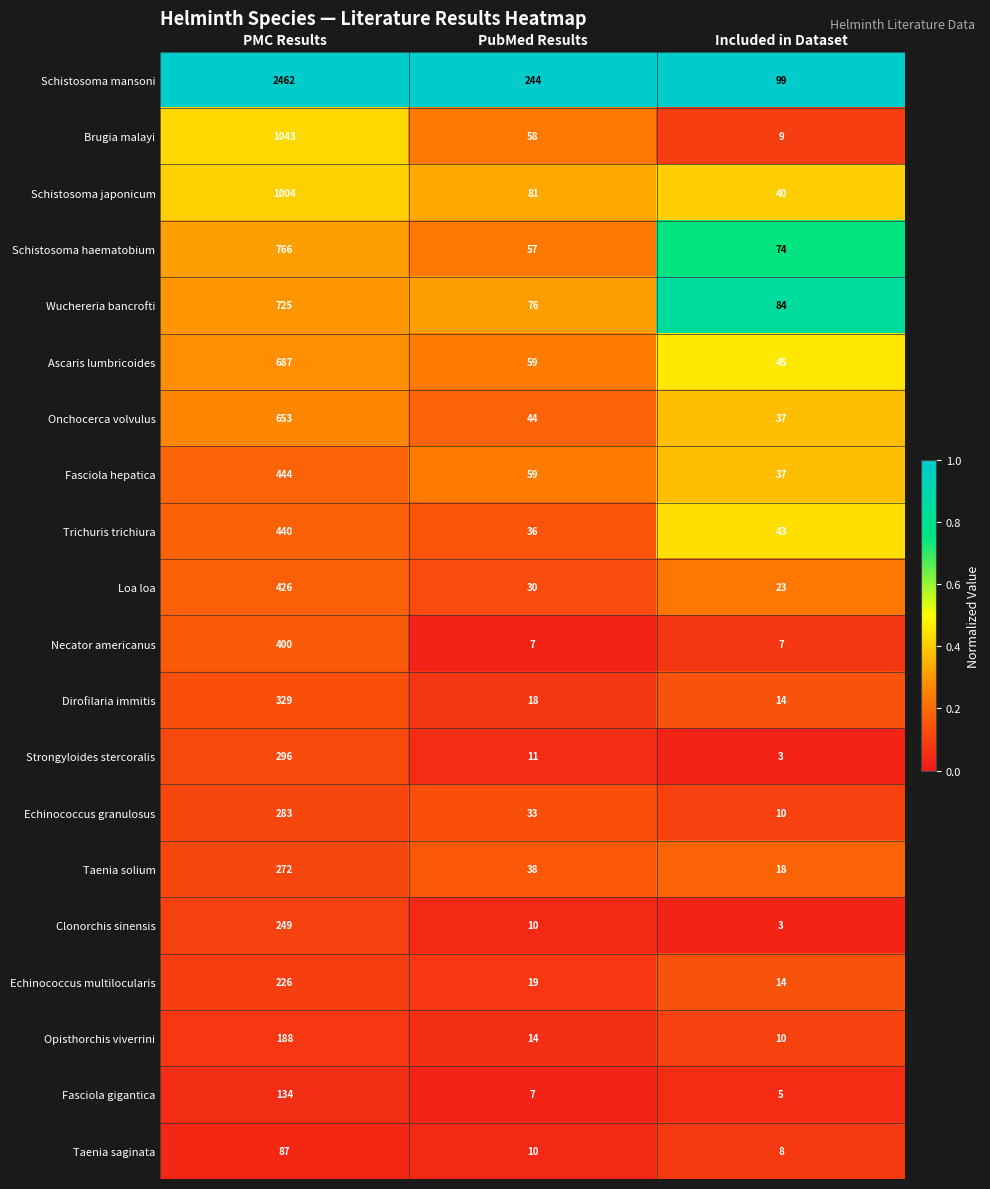

How many series are shown in this chart?

20